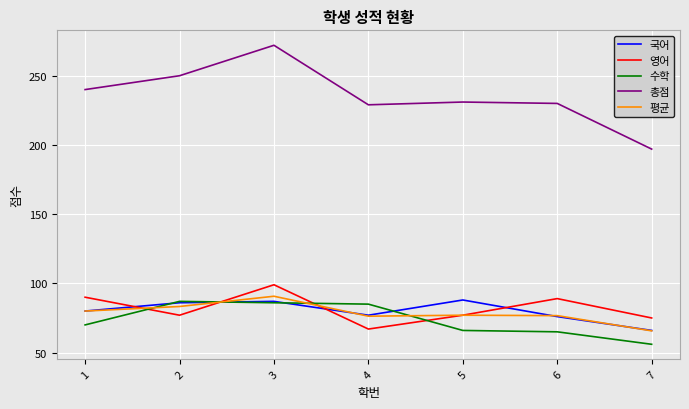

Which series changed the most between 2 and 7?

총점